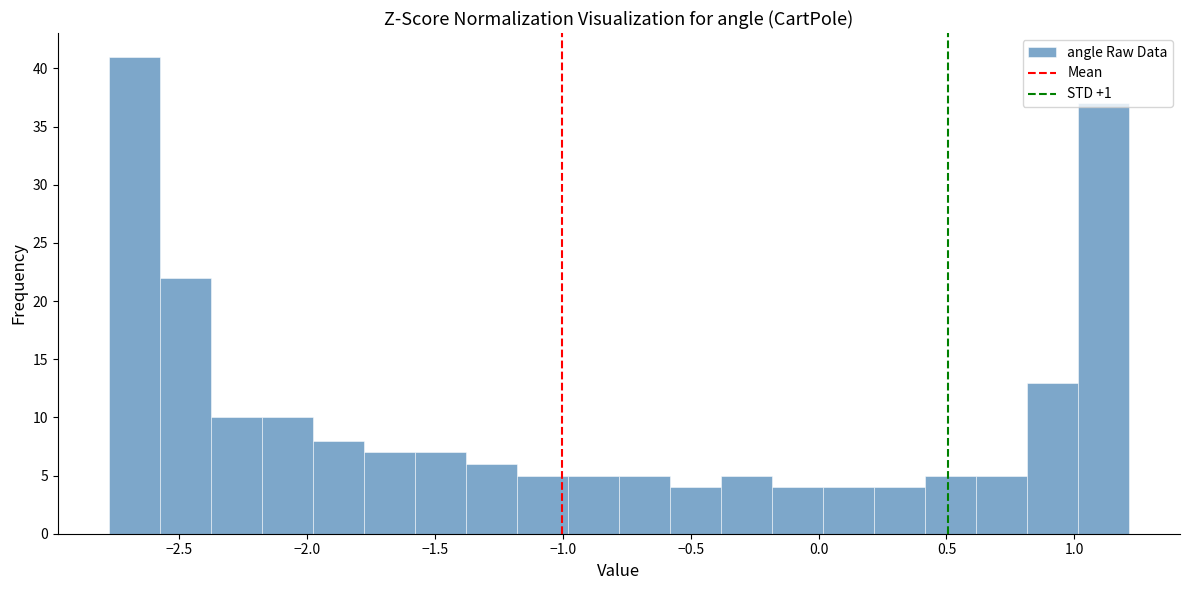

Read against the x-axis, roughly where is the centre of the tallest bar?

-2.65